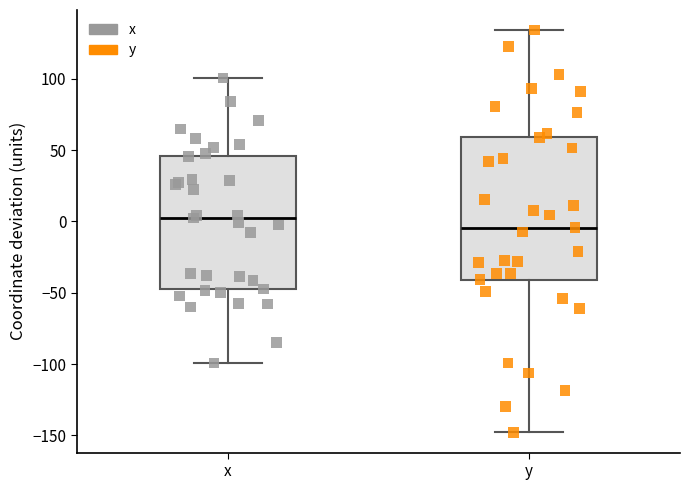

Where does the median line of the box for x sit on the y-axis? The values are not printed on the chart, so give them approximately, as read against the axis.

0